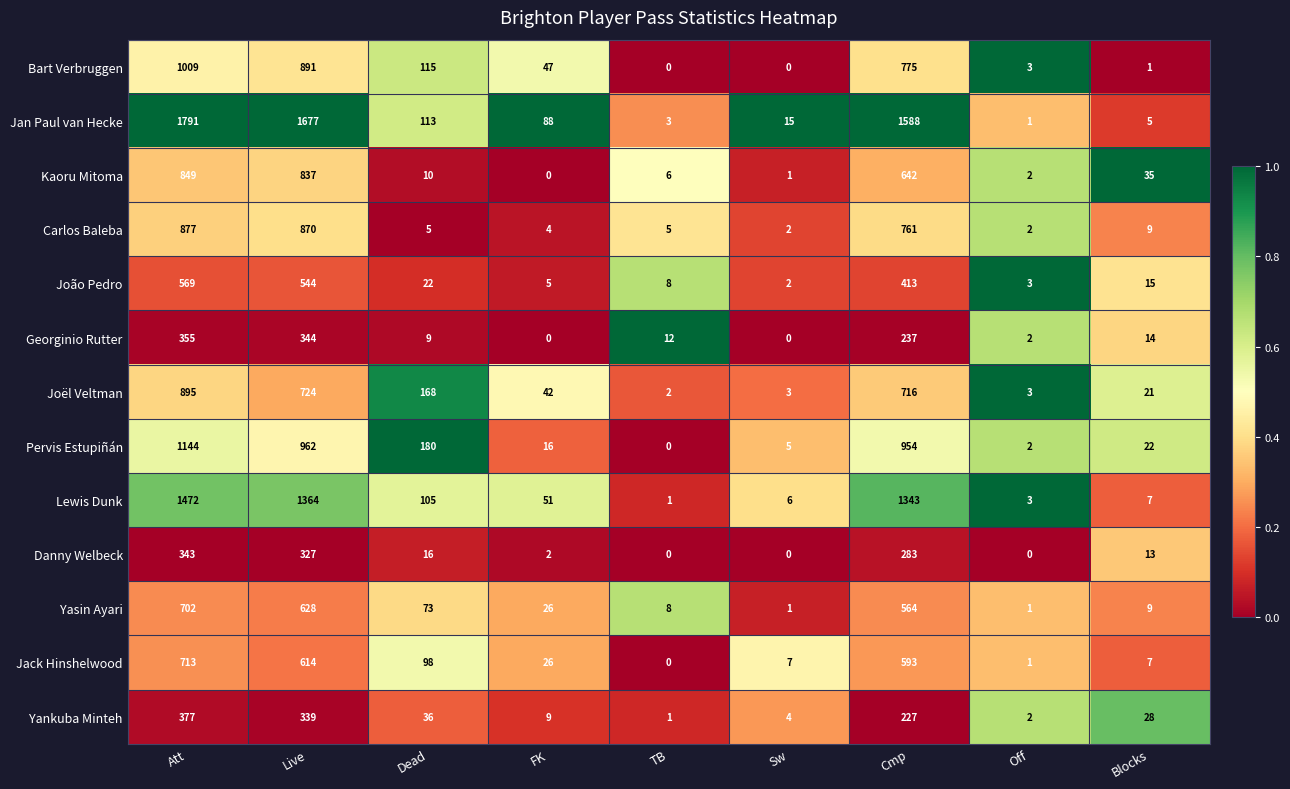

Where does the Jack Hinshelwood series first go above 26?

Att